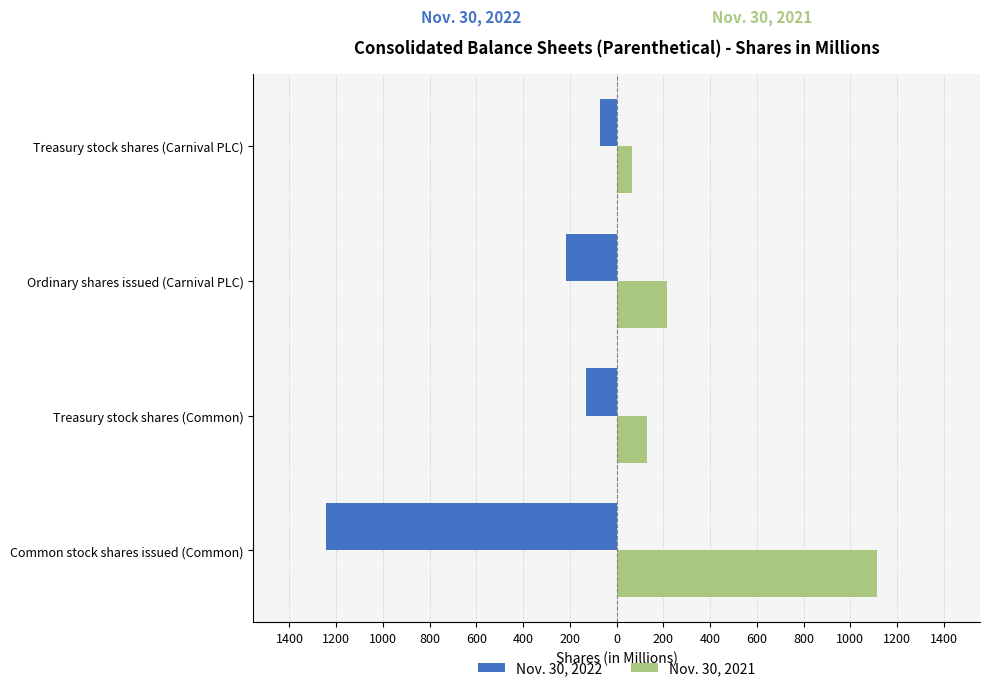

What are all the series names shown in the legend?

Nov. 30, 2022, Nov. 30, 2021